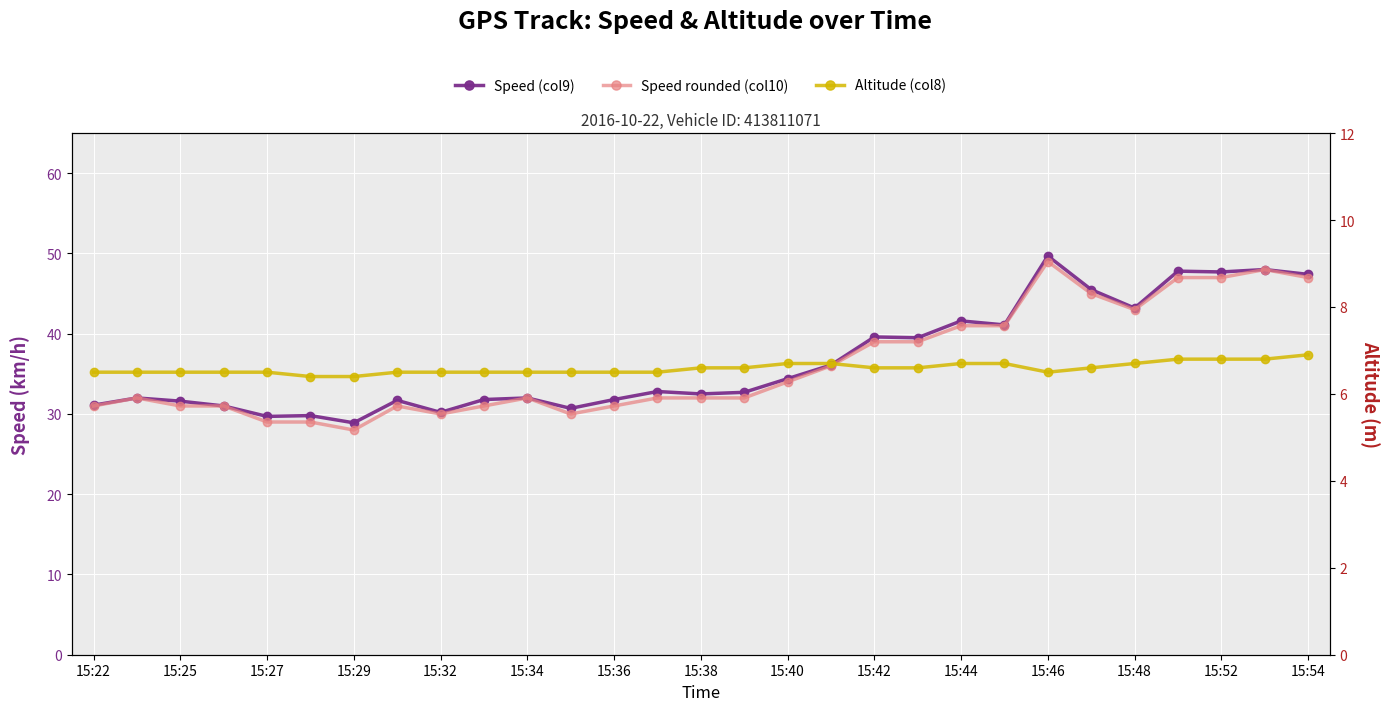

What is the label of the 26th point from the left?

25